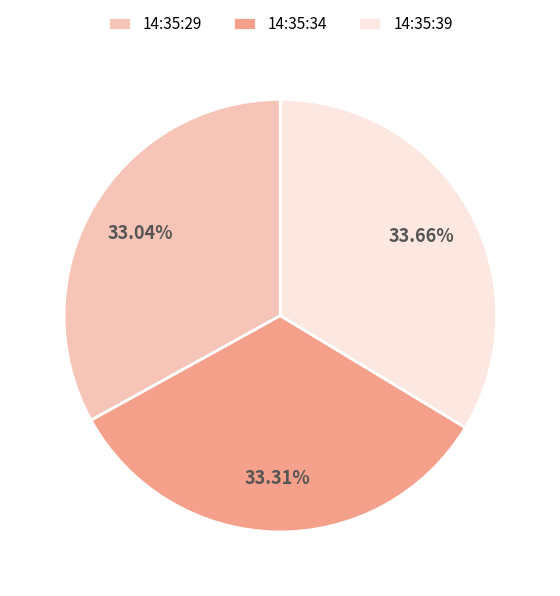

True or false: 14:35:29 accounts for 26% of the total.

False